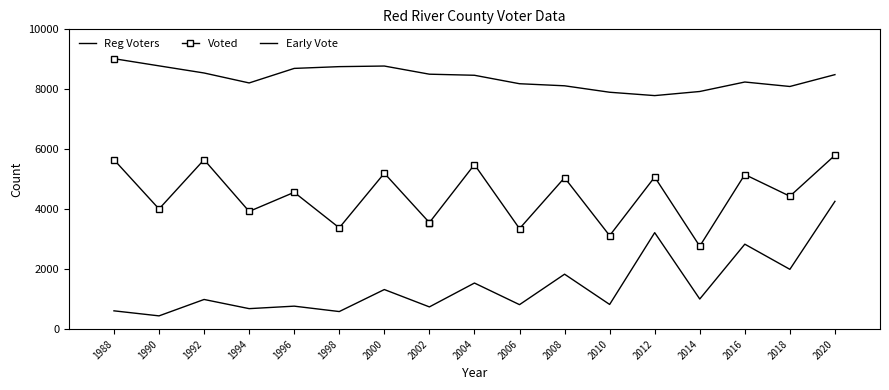

Does the chart have visible grid lines?

No